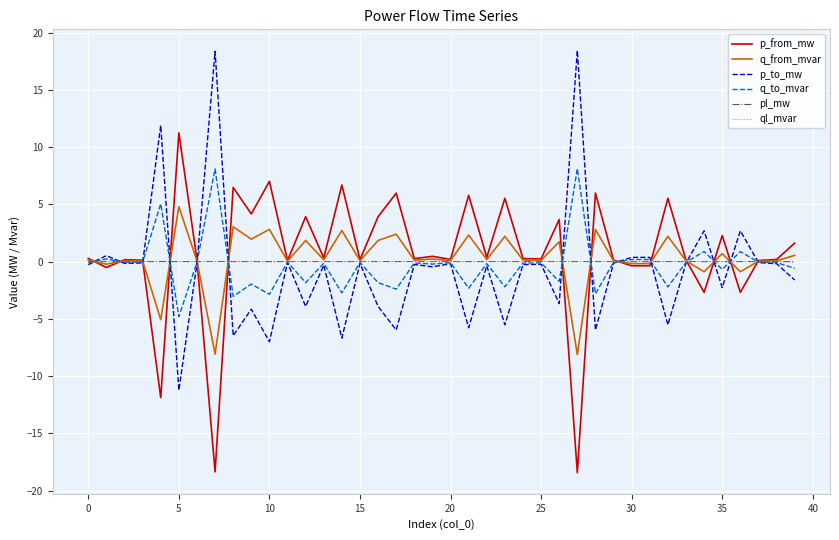

Which series has the largest total across all categories?

p_from_mw